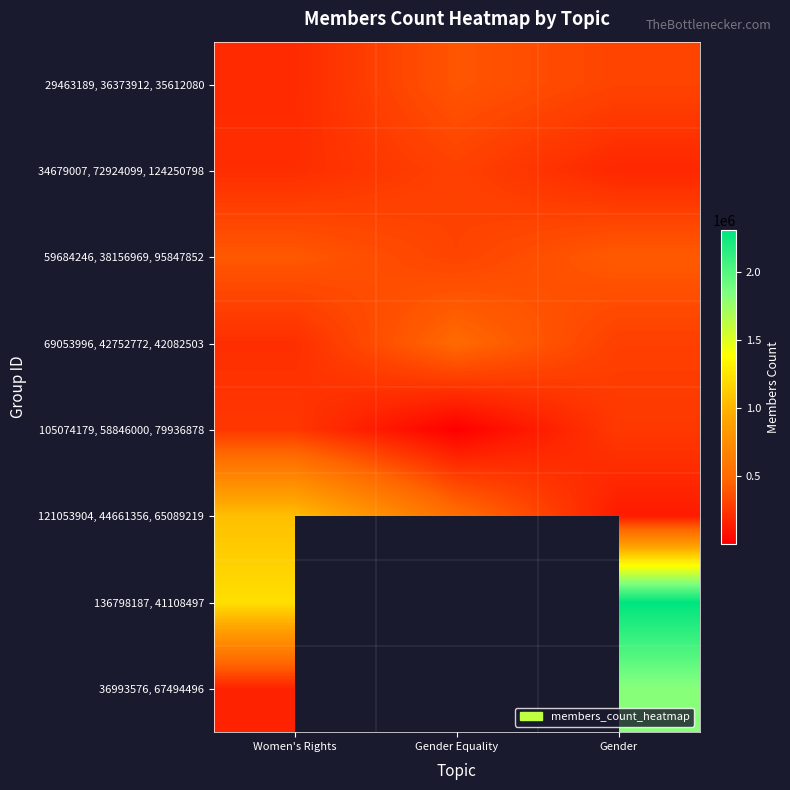

How many series are shown in this chart?

8